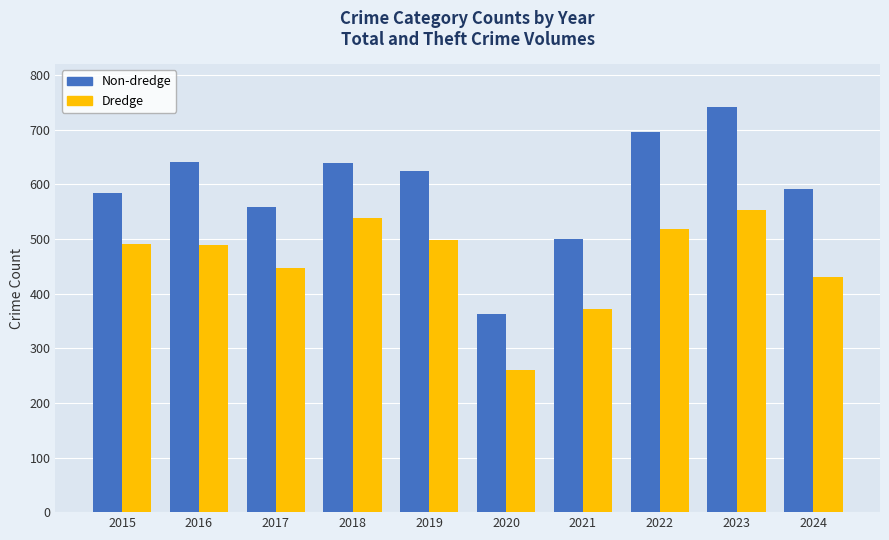

List the series in order of their peak value, lowest first.

Dredge, Non-dredge